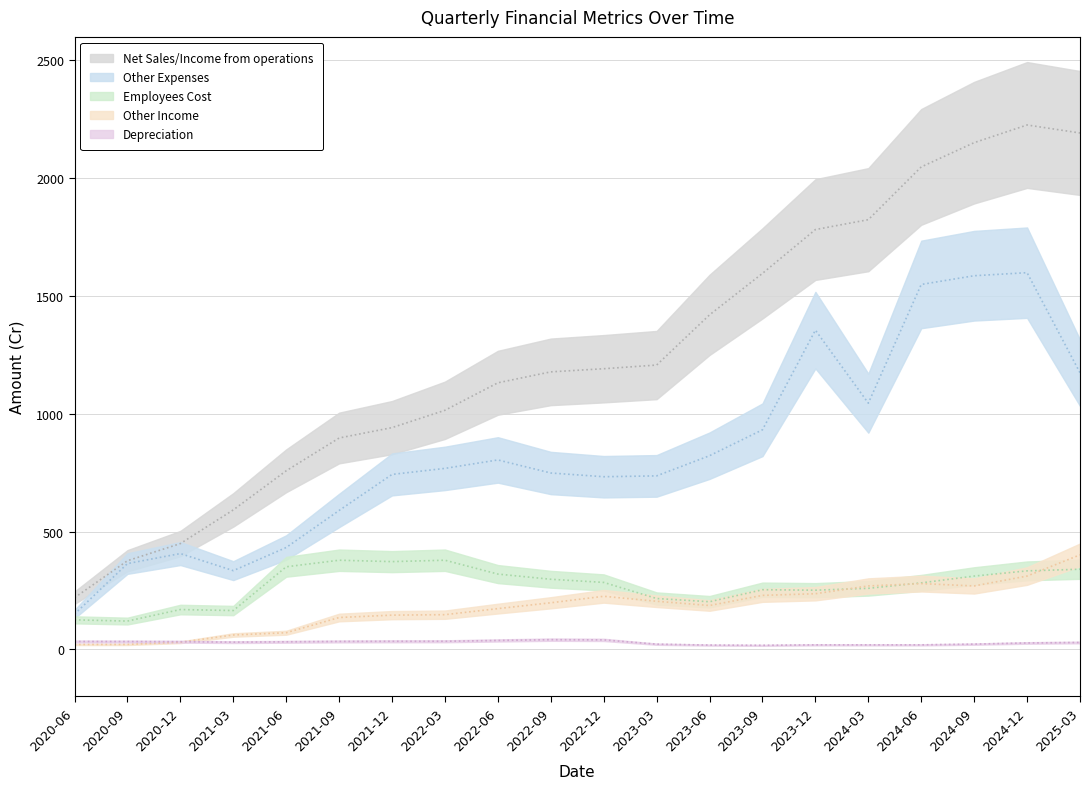

Where is the first local minimum for Other Expenses?

2021-03